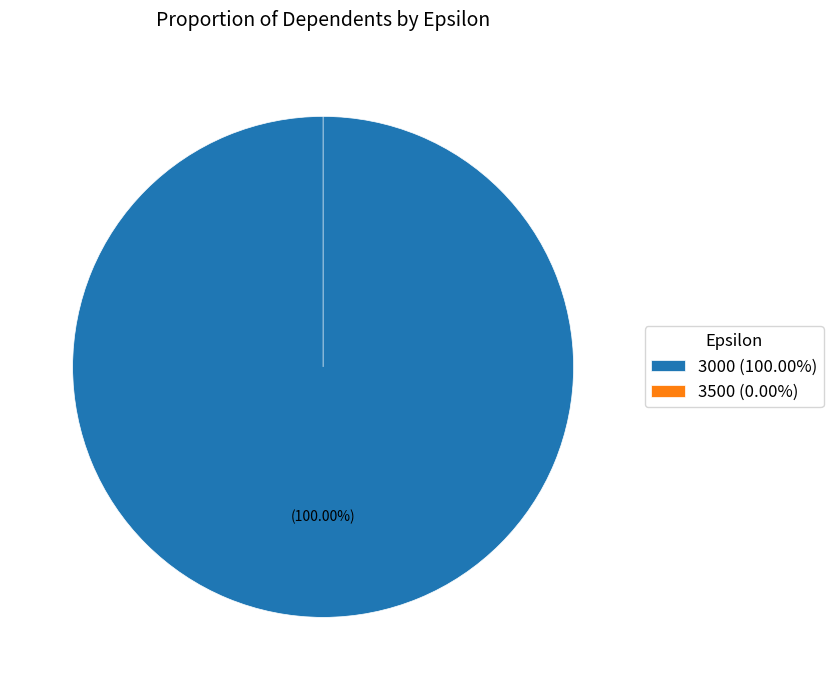

Rank the categories by value from highest to lowest.

3000, 3500